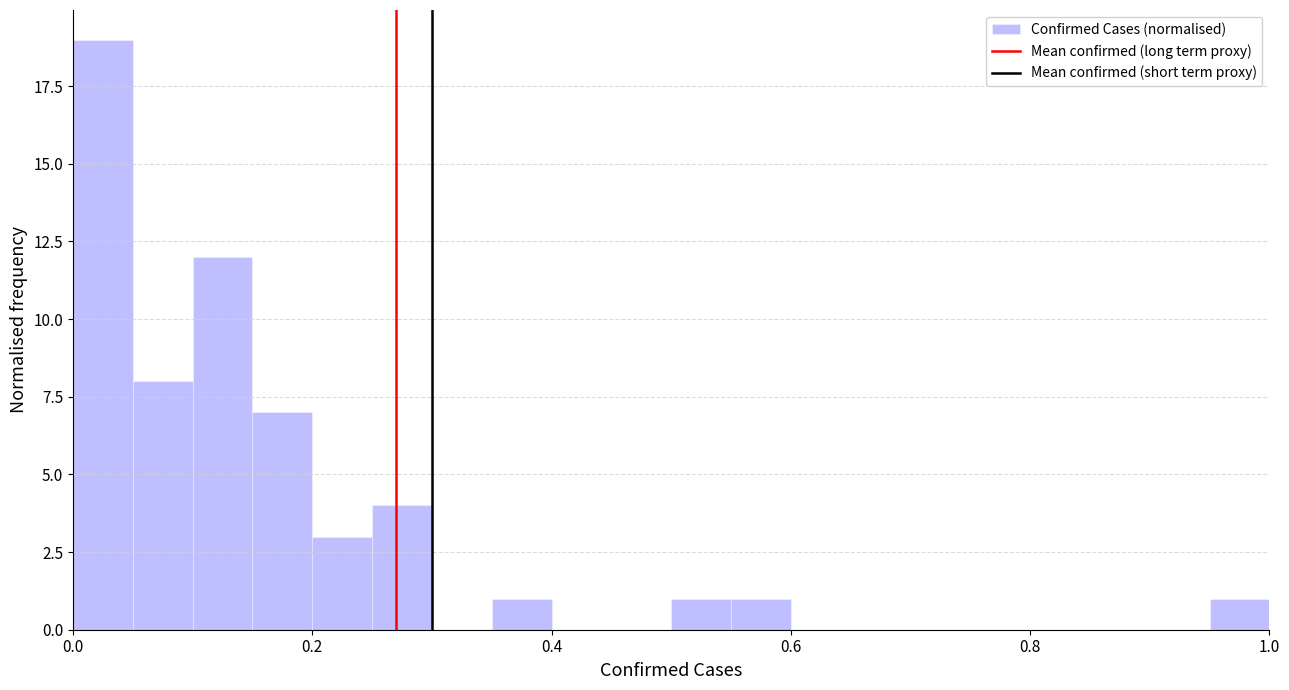

Read against the x-axis, roughly where is the centre of the tallest bar?

0.02